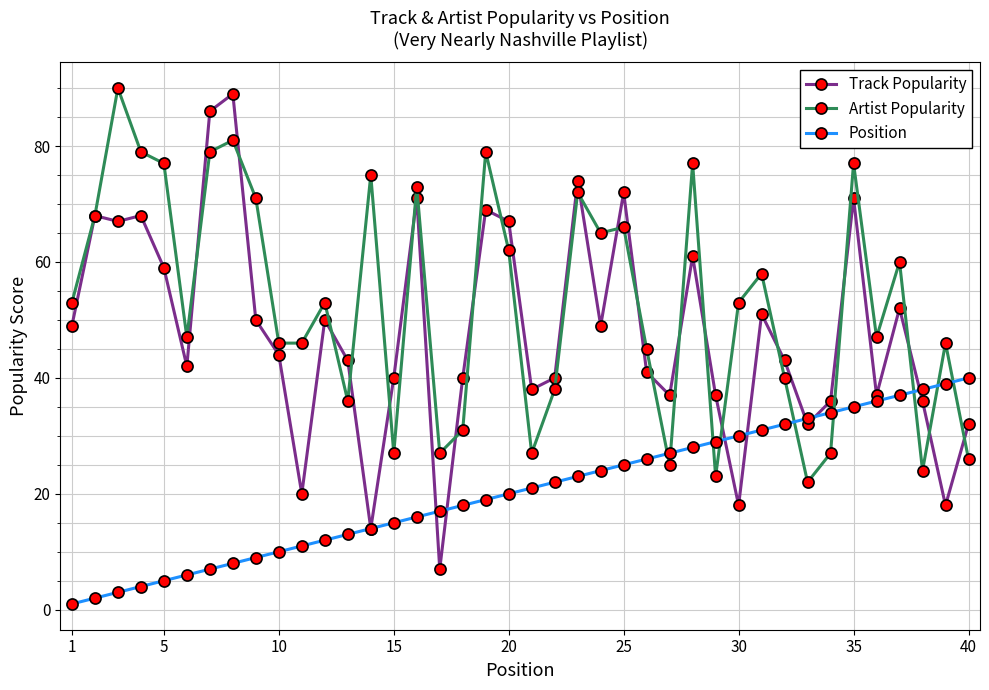

What is the difference between the maximum and minimum values in the Position series?

39